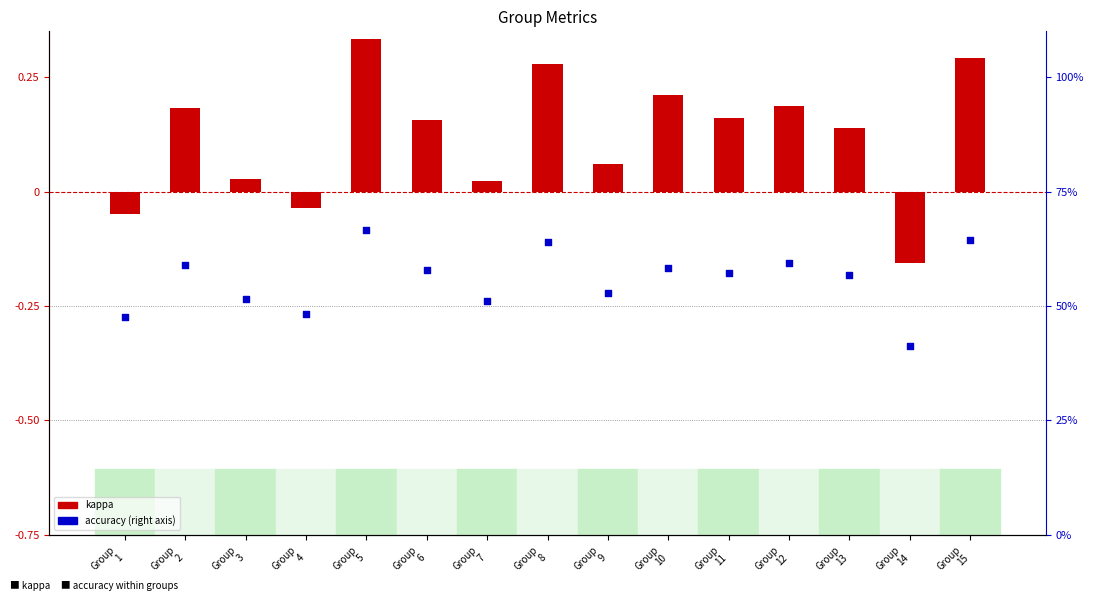

Is the value of kappa at Group
7 greater than the value of accuracy at Group
4?

No